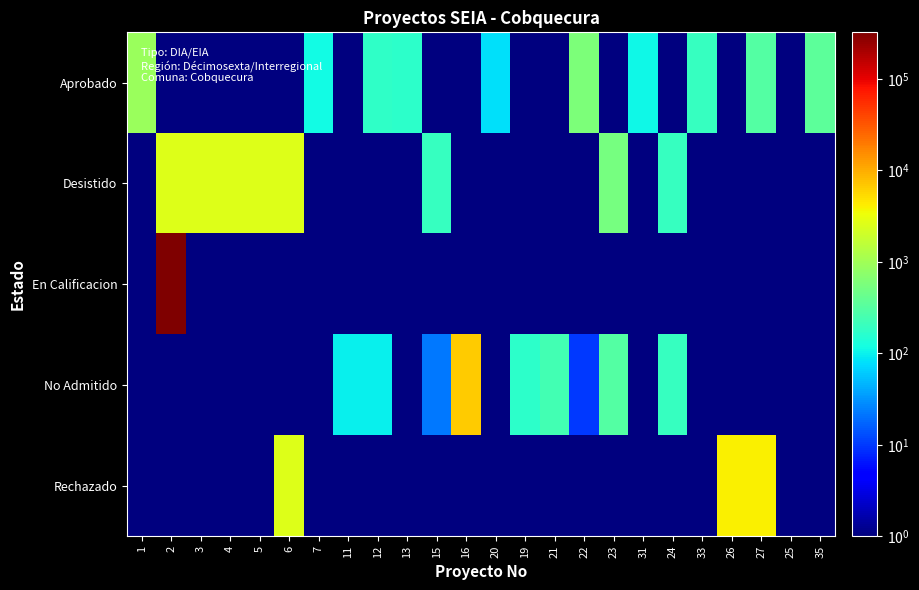

Reading left to right, extract all data points from this chart.

Aprobado: 1=897.0	2=0.5	3=0.5	4=0.5	5=0.5	6=0.5	7=116.0	11=0.5	12=175.0	13=170.0	15=0.5	16=0.5	20=80.0	19=0.5	21=0.5	22=570.0	23=0.5	31=110.0	24=0.5	33=200.0	26=0.5	27=300.0	25=0.5	35=350.0
Desistido: 1=0.5	2=2600.0	3=2600.0	4=2600.0	5=2600.0	6=2600.0	7=0.5	11=0.5	12=0.5	13=0.5	15=200.0	16=0.5	20=0.5	19=0.5	21=0.5	22=0.5	23=520.0	31=0.5	24=200.0	33=0.5	26=0.5	27=0.5	25=0.5	35=0.5
En Calificacion: 1=0.5	2=324020.0	3=0.5	4=0.5	5=0.5	6=0.5	7=0.5	11=0.5	12=0.5	13=0.5	15=0.5	16=0.5	20=0.5	19=0.5	21=0.5	22=0.5	23=0.5	31=0.5	24=0.5	33=0.5	26=0.5	27=0.5	25=0.5	35=0.5
No Admitido: 1=0.5	2=0.5	3=0.5	4=0.5	5=0.5	6=0.5	7=0.5	11=100.0	12=100.0	13=0.5	15=22.0	16=6500.0	20=0.5	19=170.0	21=234.0	22=10.0	23=300.0	31=0.5	24=200.0	33=0.5	26=0.5	27=0.5	25=0.5	35=0.5
Rechazado: 1=0.5	2=0.5	3=0.5	4=0.5	5=0.5	6=2600.0	7=0.5	11=0.5	12=0.5	13=0.5	15=0.5	16=0.5	20=0.5	19=0.5	21=0.5	22=0.5	23=0.5	31=0.5	24=0.5	33=0.5	26=4000.0	27=4000.0	25=0.5	35=0.5